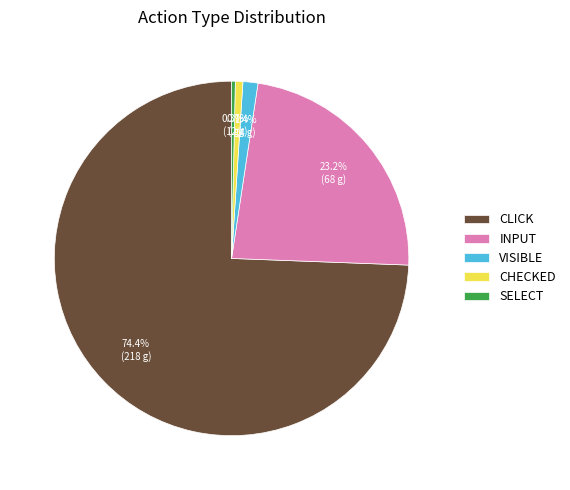

Approximately how many times larger is the value at CHECKED compared to VISIBLE?

0.5